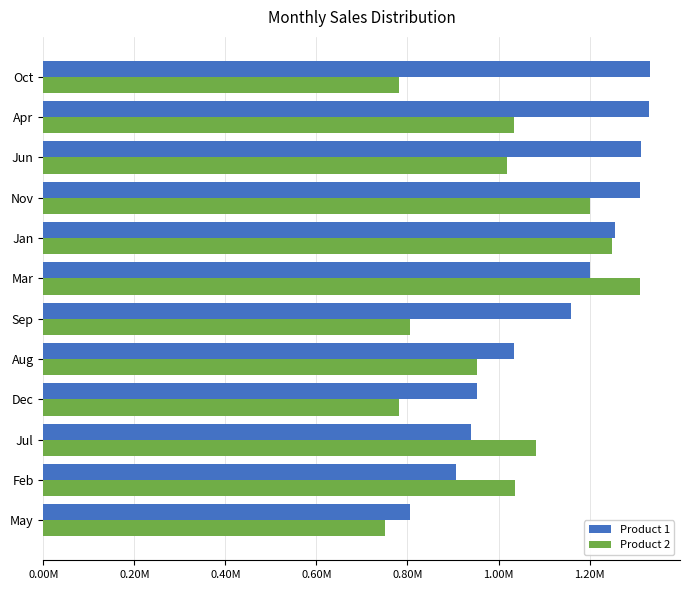

Where is Product 1 nearest to the value 1068582?

Aug